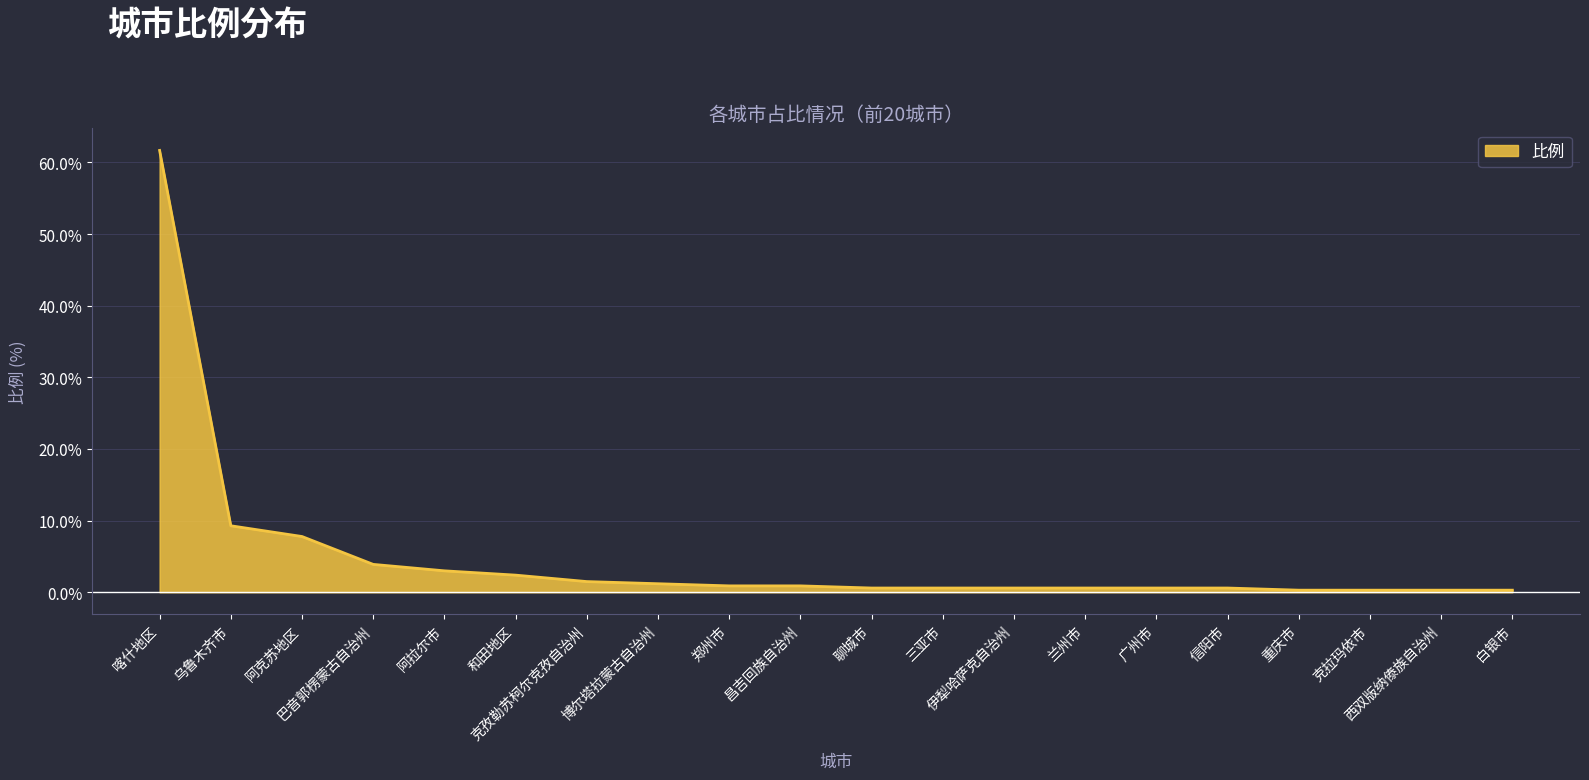

Which has a higher value, 三亚市 or 克孜勒苏柯尔克孜自治州?

克孜勒苏柯尔克孜自治州